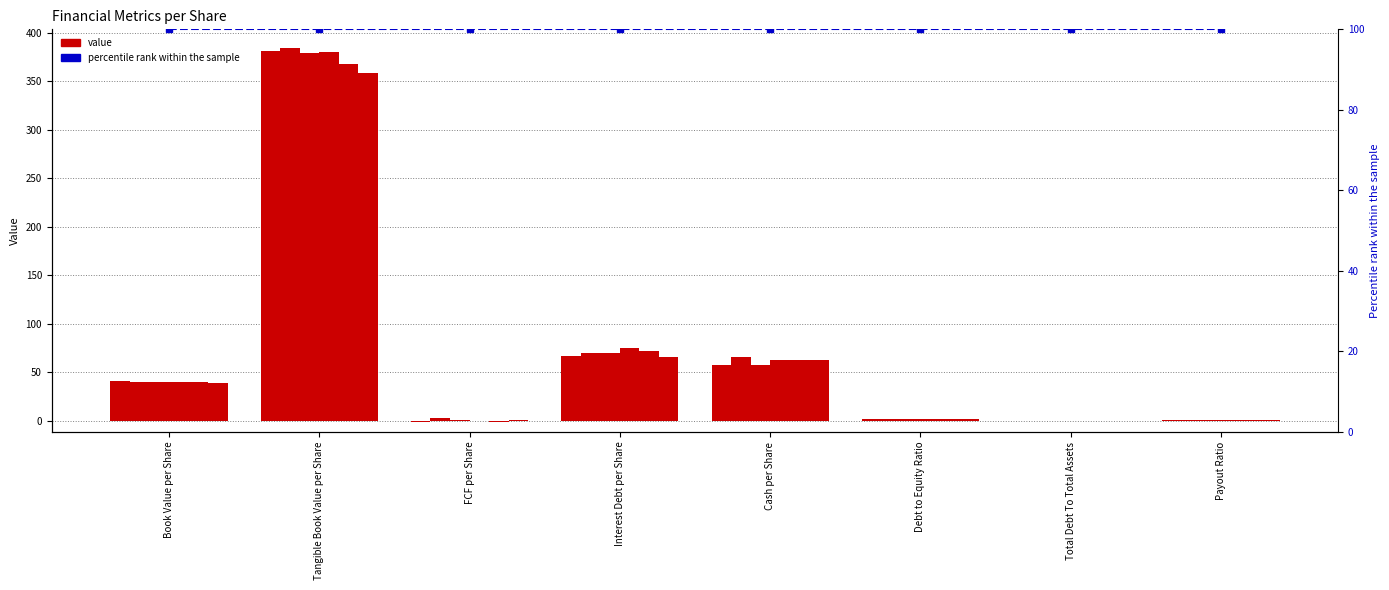

At which category is the sum across all series the highest?

Tangible Book Value per Share